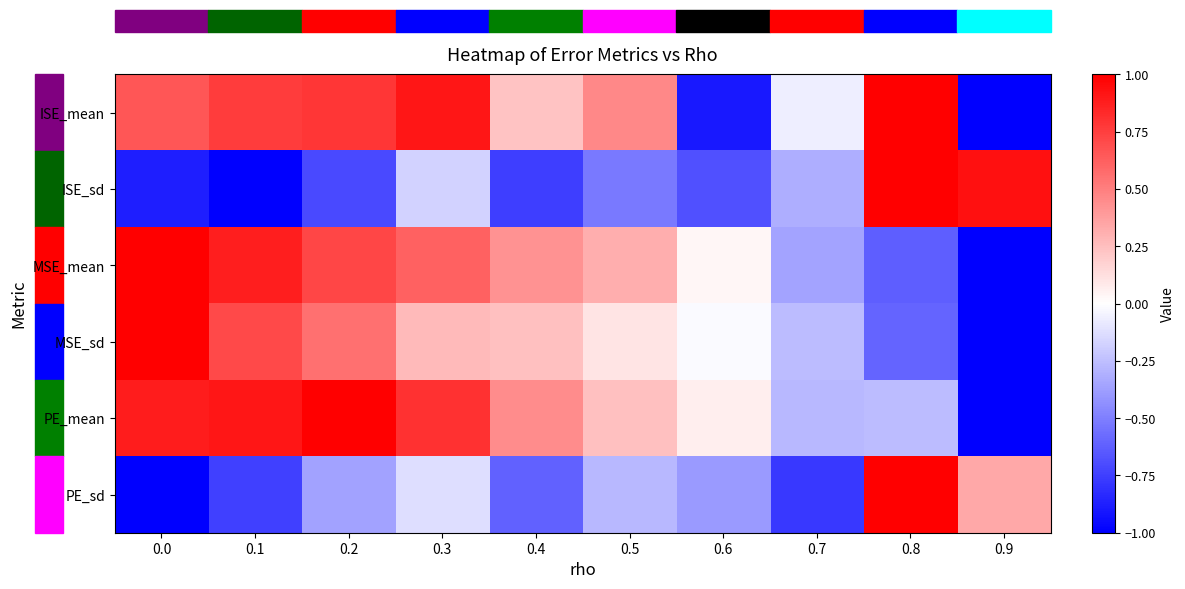

At how many categories does at least one series exceed 0?

9